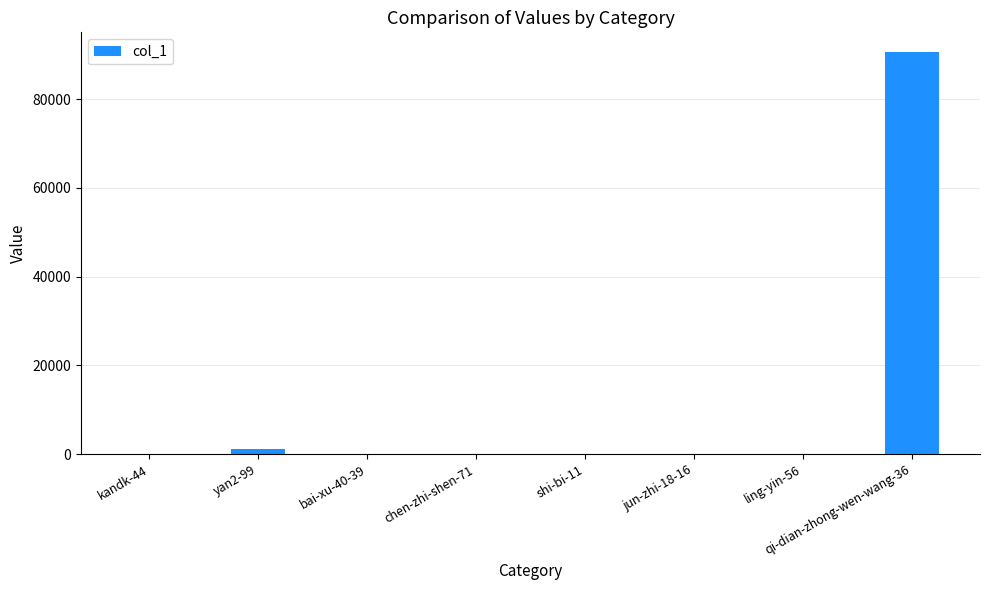

What is the sum of all values?

91904